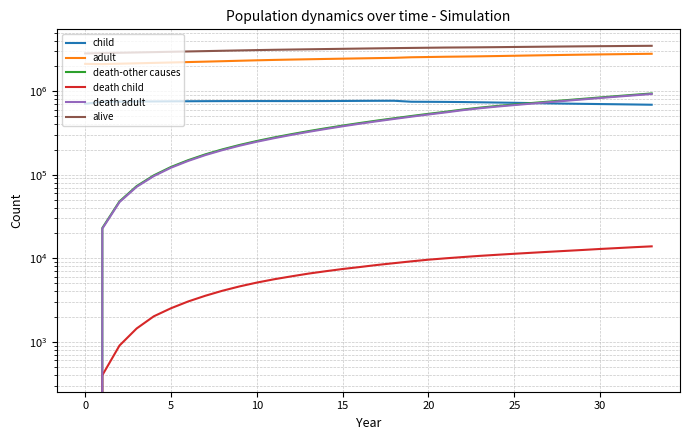

Is the value of child at 21 greater than the value of death adult at 33?

No